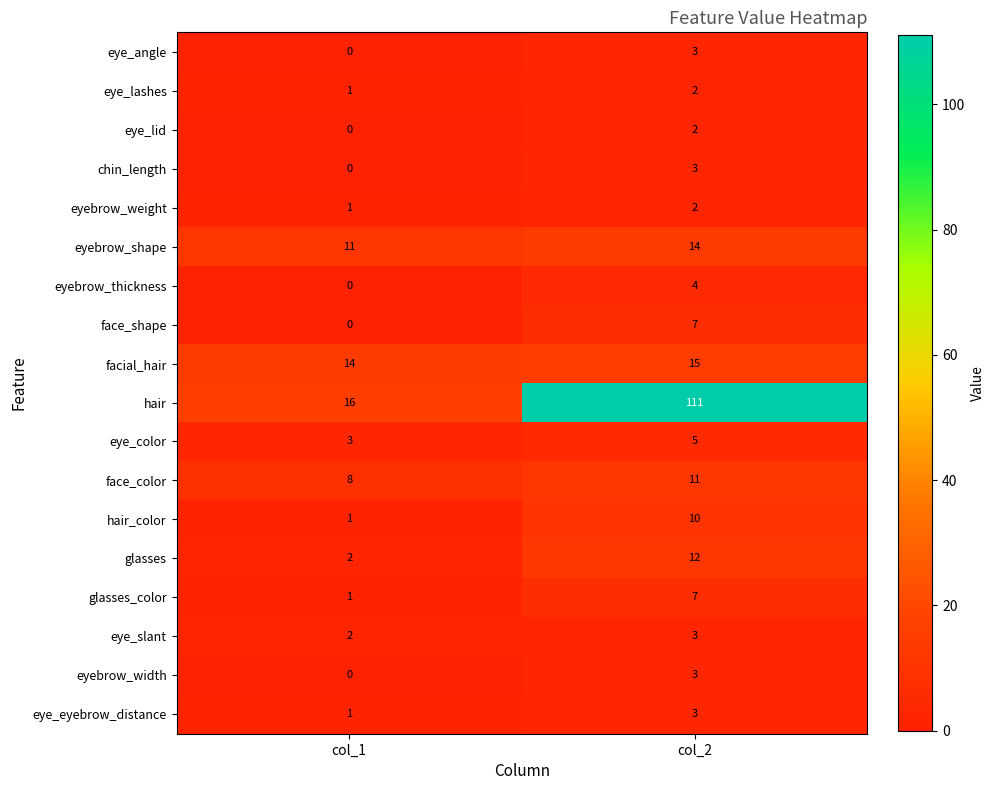

The eye_eyebrow_distance series shows 1 at col_1. True or false?

True